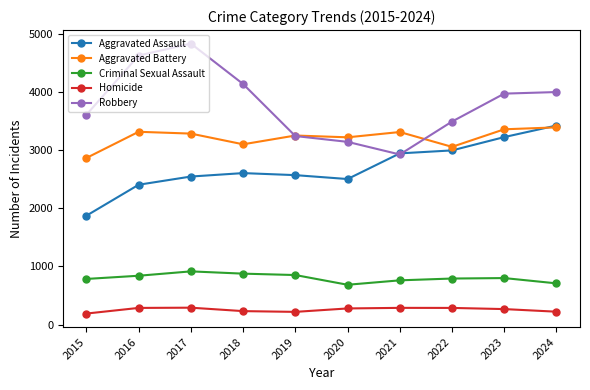

True or false: Robbery and Homicide intersect in this chart.

False